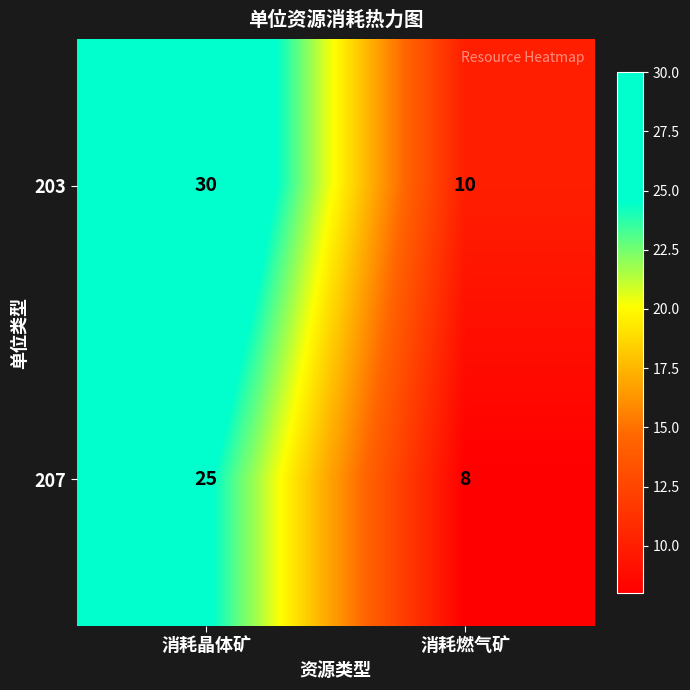

What is the sum of the 203 values at 消耗晶体矿 and 消耗燃气矿?

40